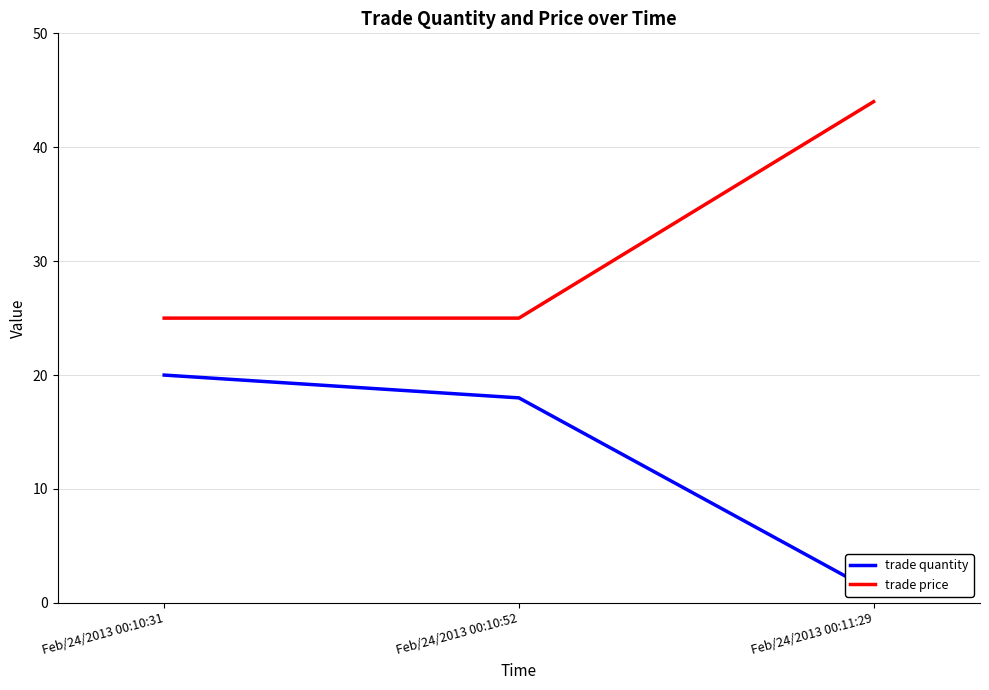

At how many categories does at least one series exceed 20?

3